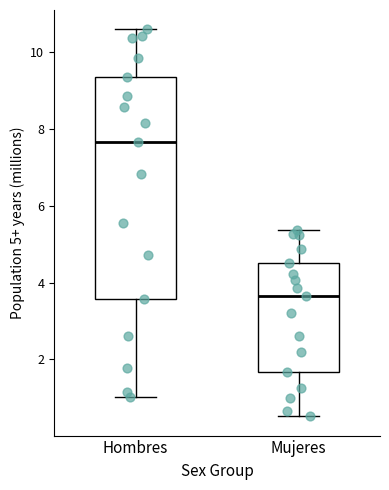

Which box's median line is the lowest?

Mujeres